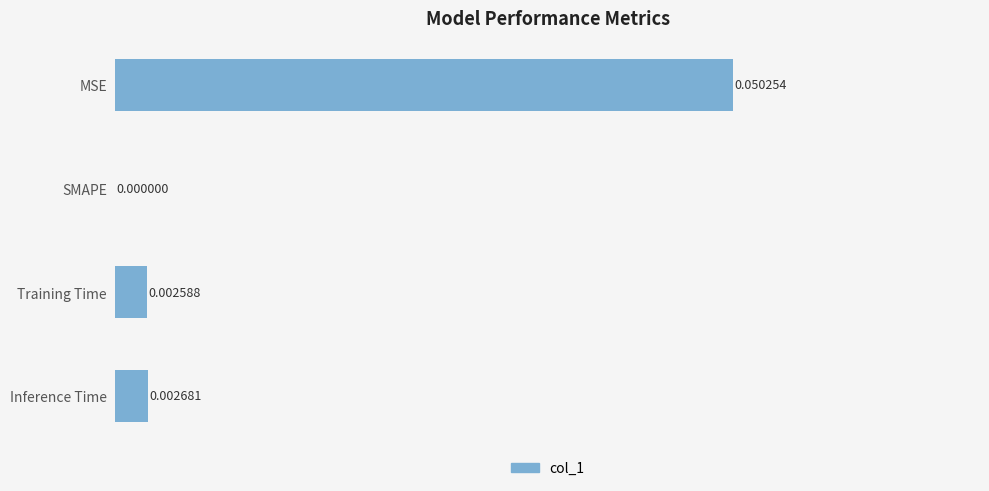

Which has a higher value, Inference Time or SMAPE?

Inference Time